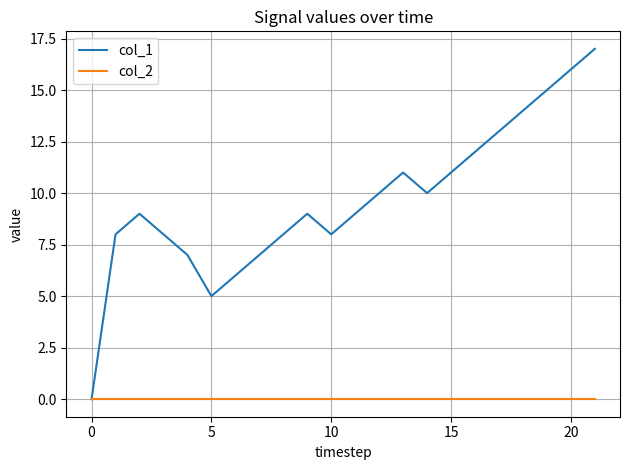

Rank the series by their average value, from highest to lowest.

col_1, col_2